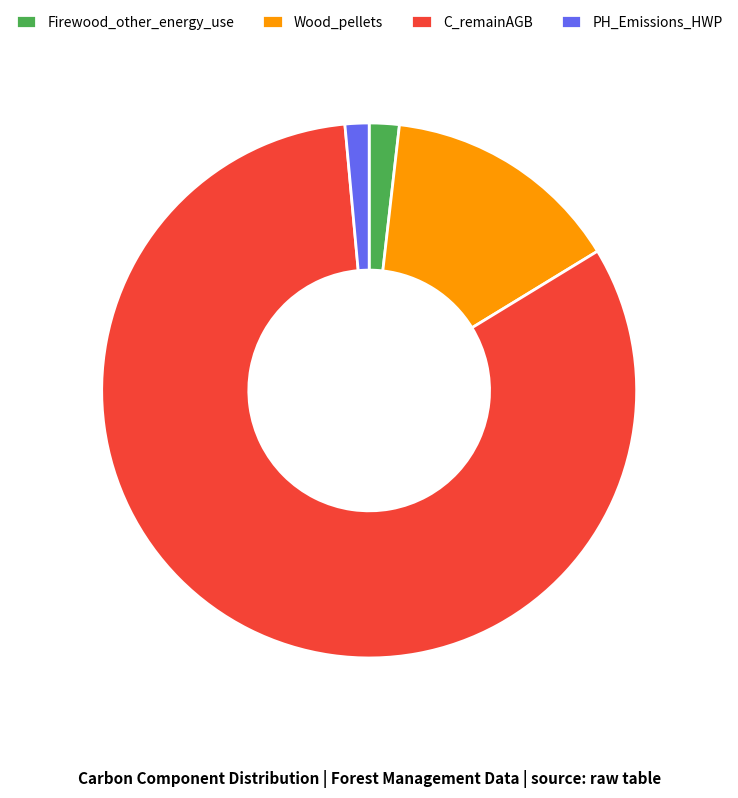

What is the majority slice?

C_remainAGB